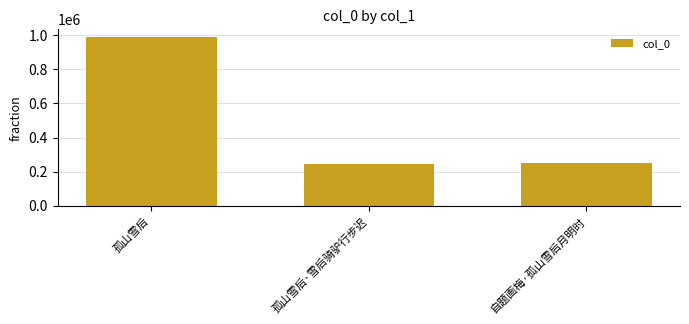

What is the change in value from 孤山雪后 to 自题画梅·孤山雪后月明时?

-734191